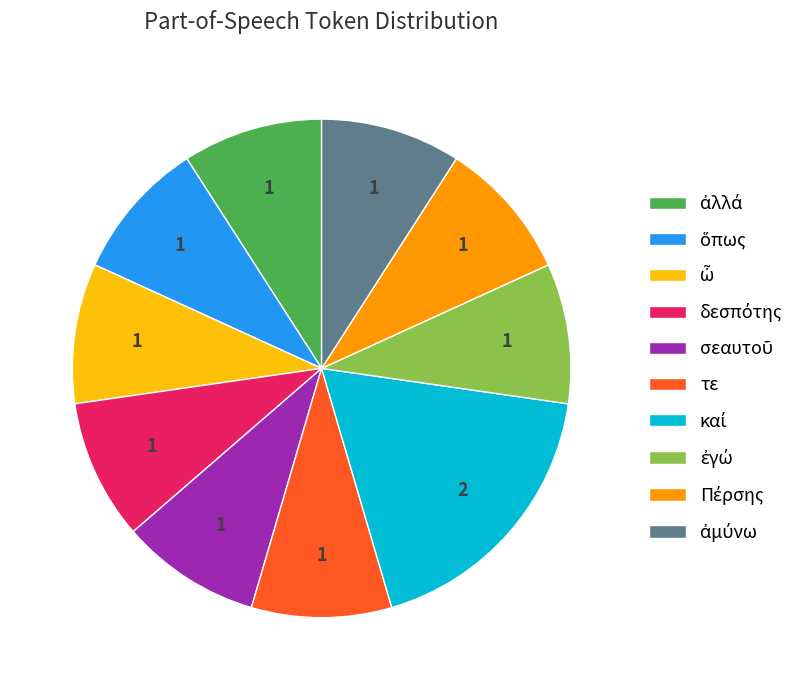

Is there any slice that represents more than half of the pie?

No